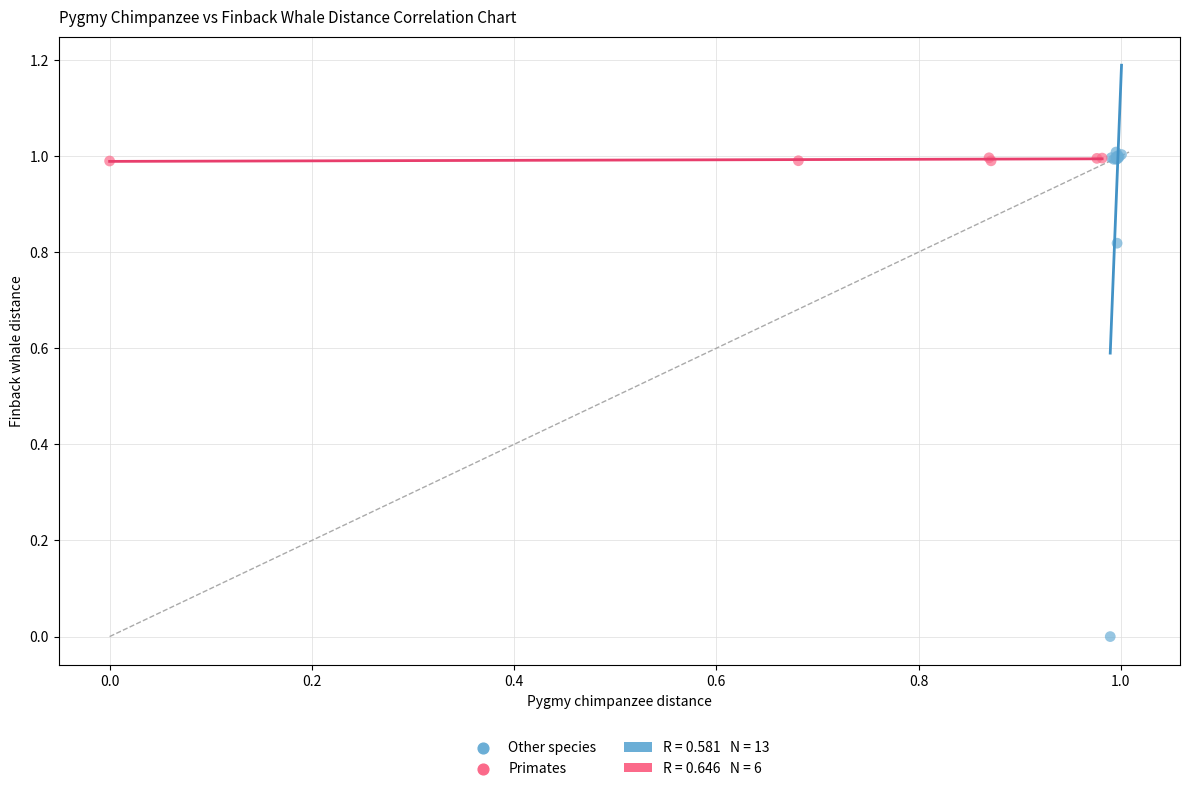

Which series contains the lowest Y value?

Other species